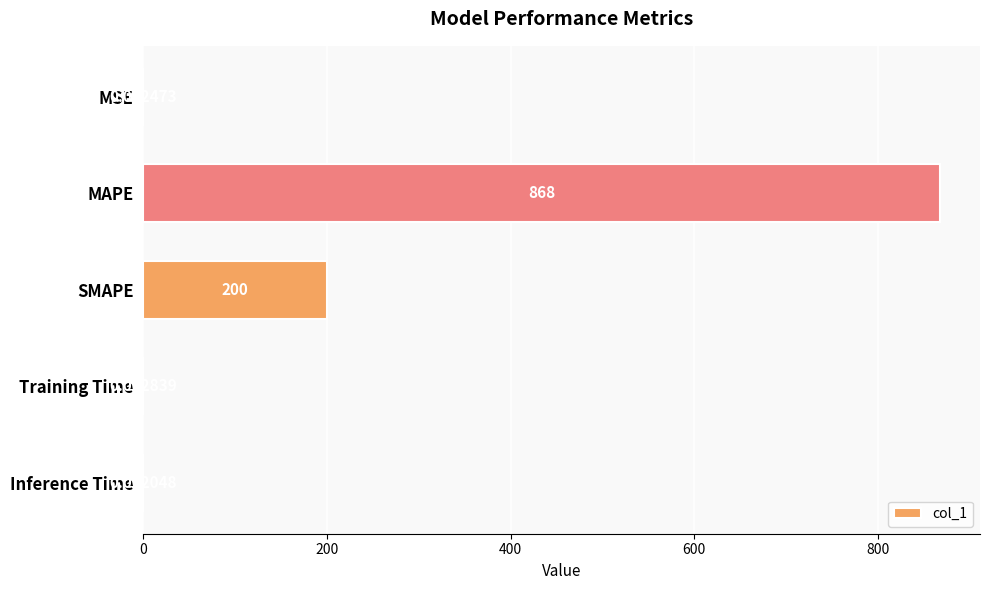

Between MSE and Inference Time, which is larger?

MSE